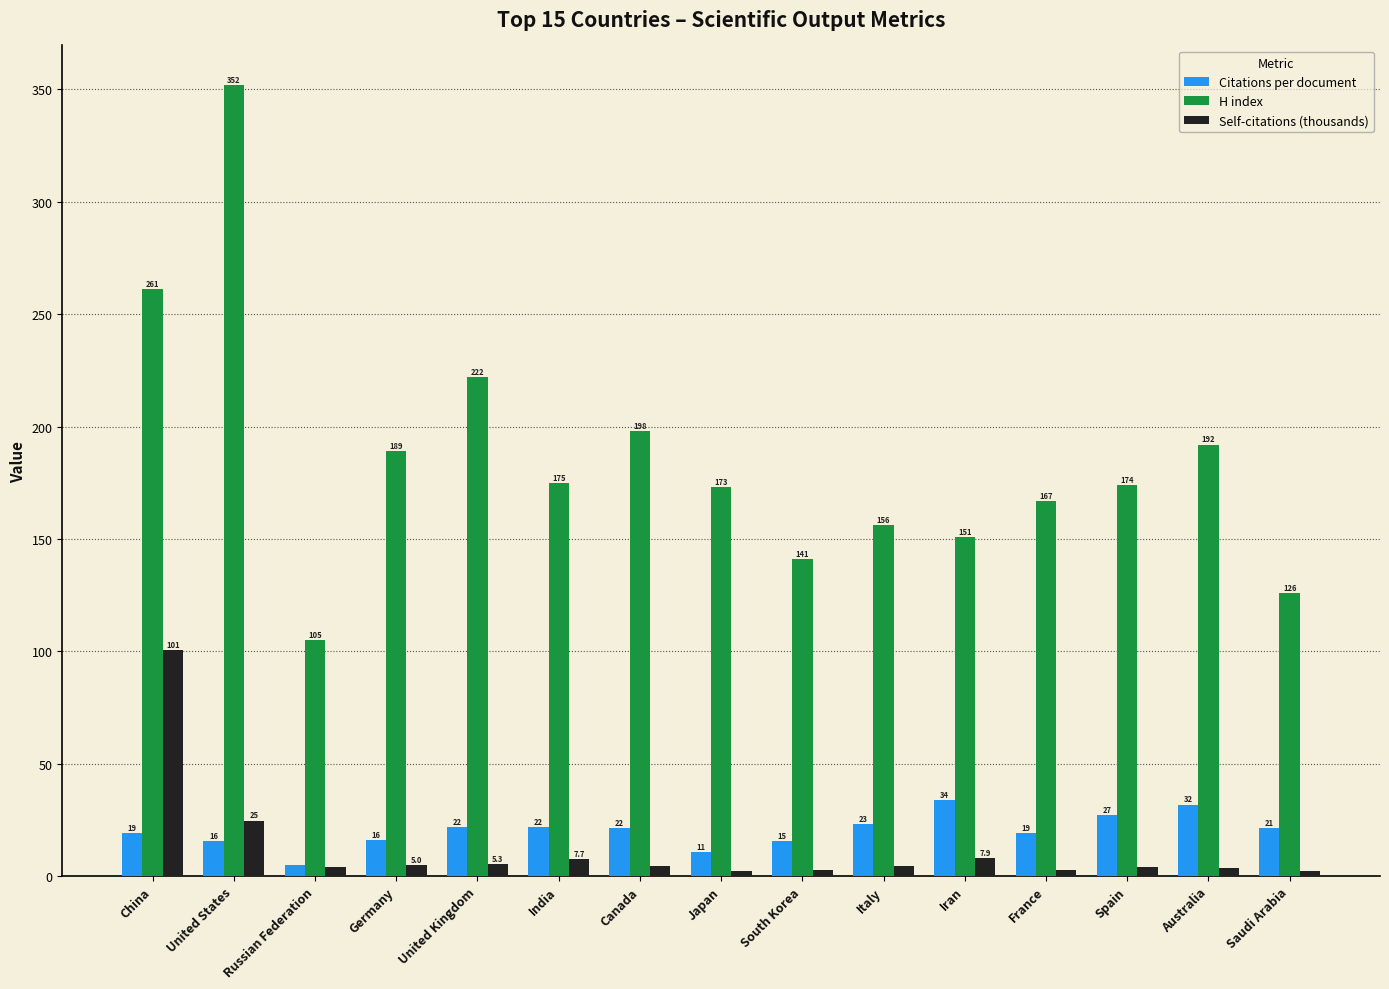

What is the label of the 14th bar from the right?

United States